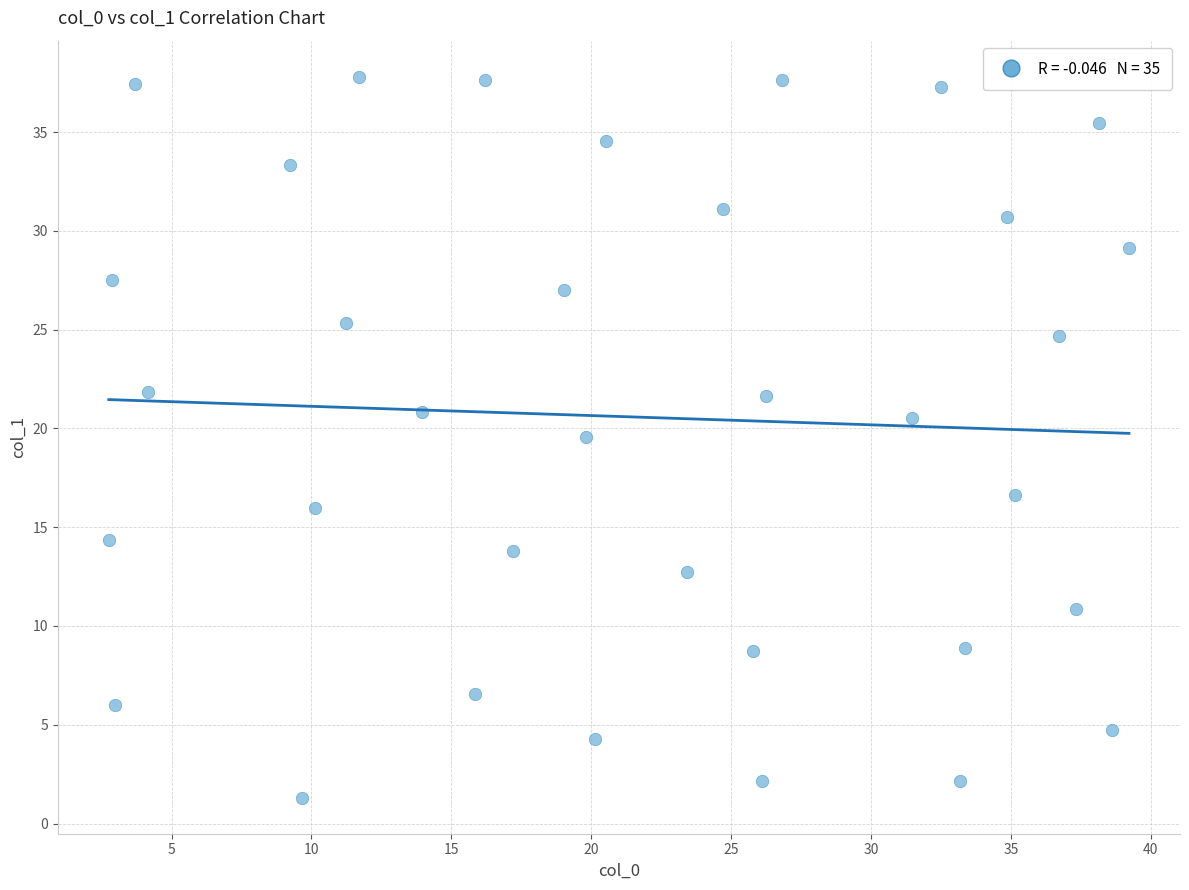

What Y value in the scatter plot is closest to 19?

19.6